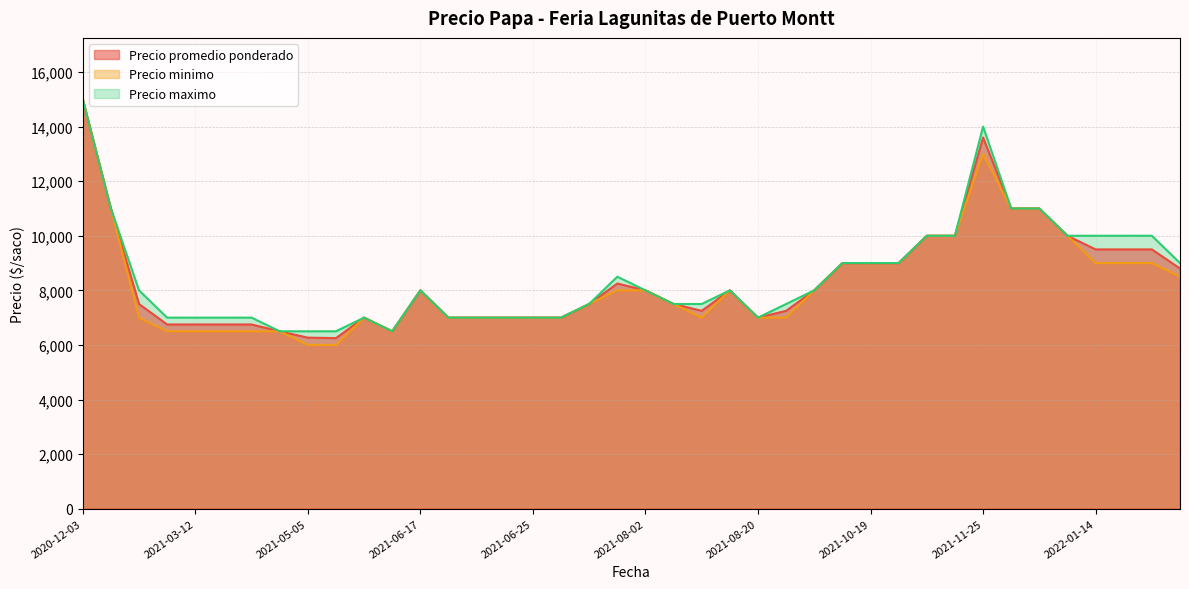

At which label does Precio minimo (line) first exceed 8000?

2020-12-03